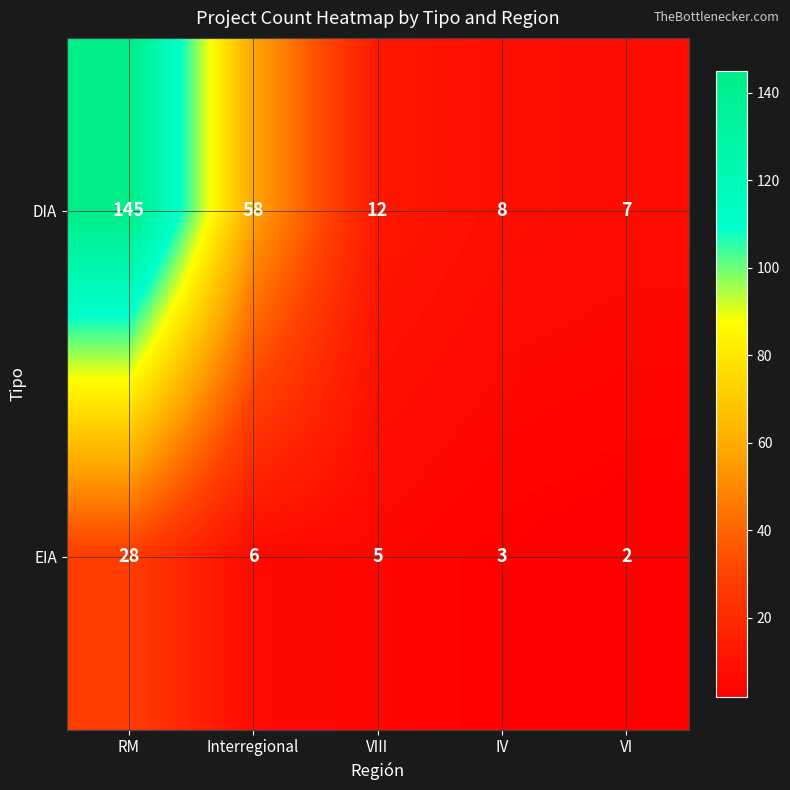

What value does the DIA series have at RM, to the nearest 5?

145